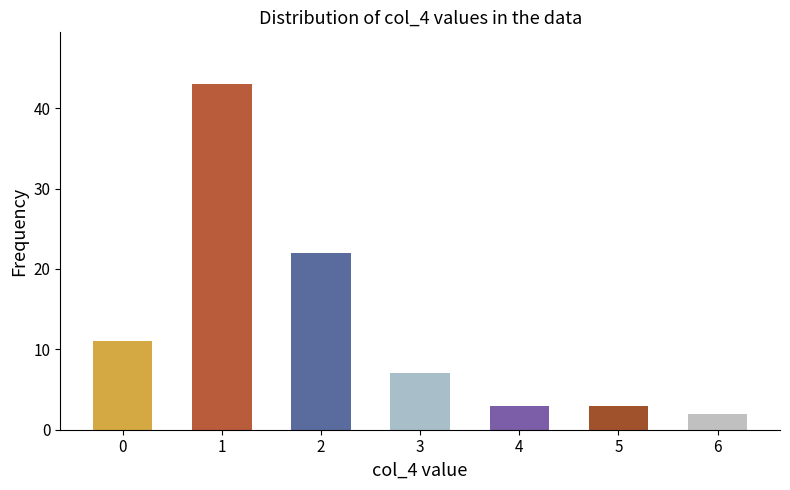

What is the sum of the values at 6 and 4?

5